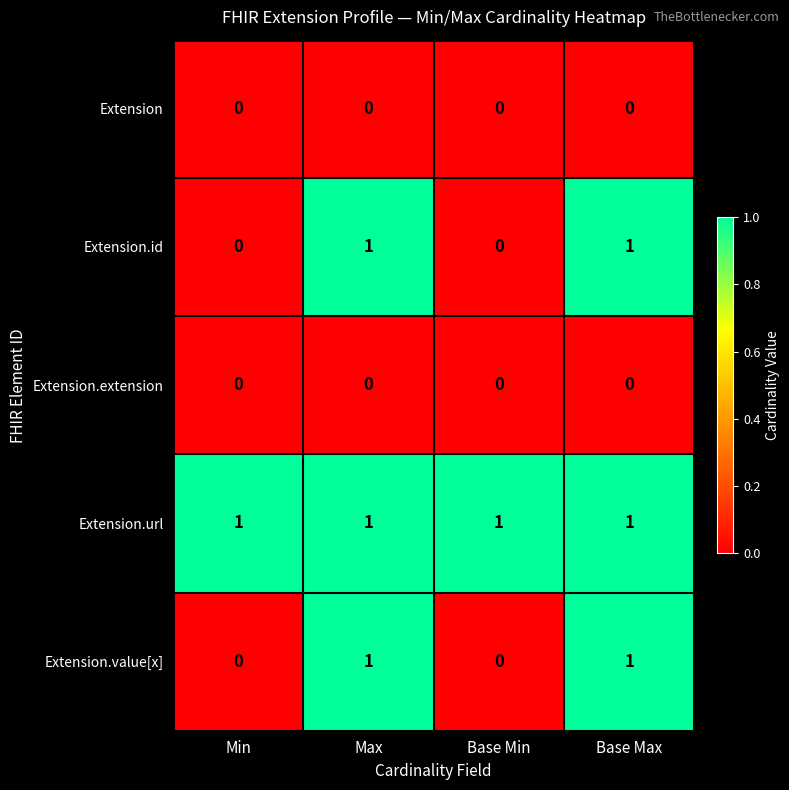

The Extension.value[x] series shows 0 at Min. True or false?

True